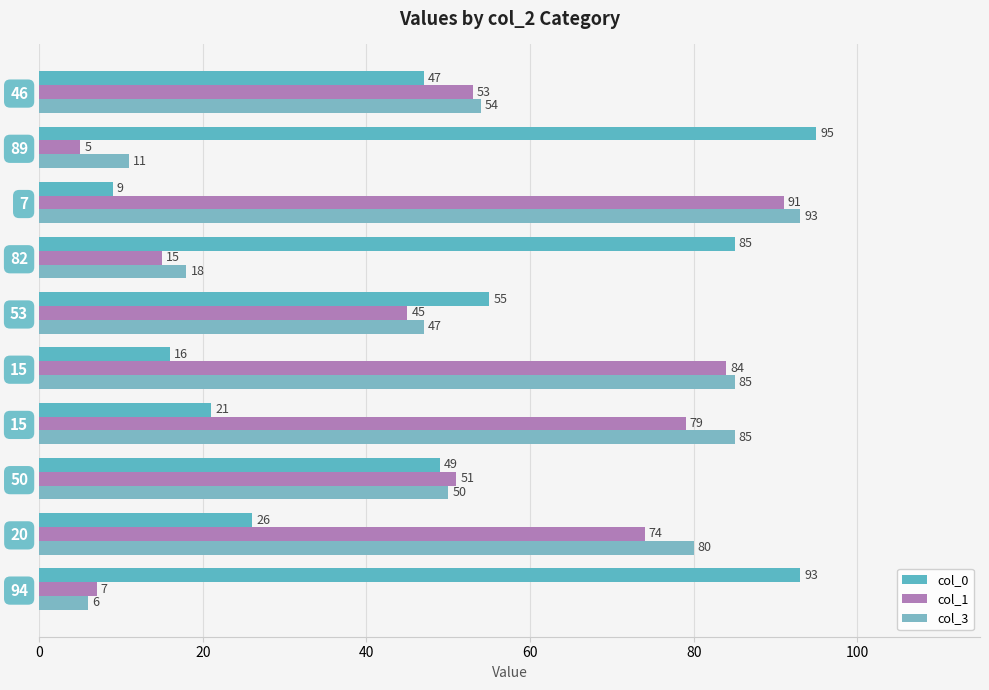

How many values in the col_1 series are below 53?

5